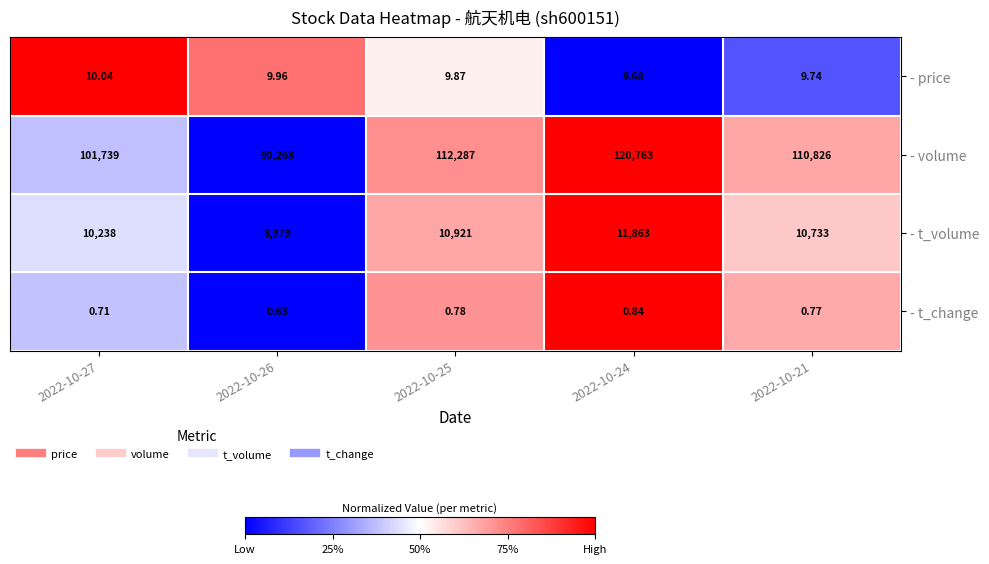

Rank the series at 2022-10-27 from highest to lowest value.

- volume, - t_volume, - price, - t_change